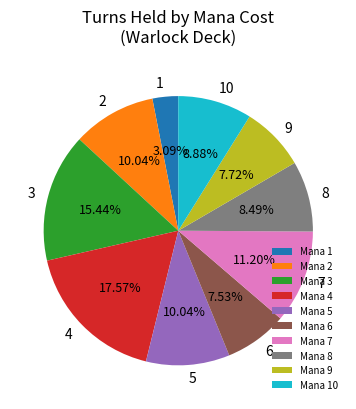

Is Mana 4 the majority of the pie?

No